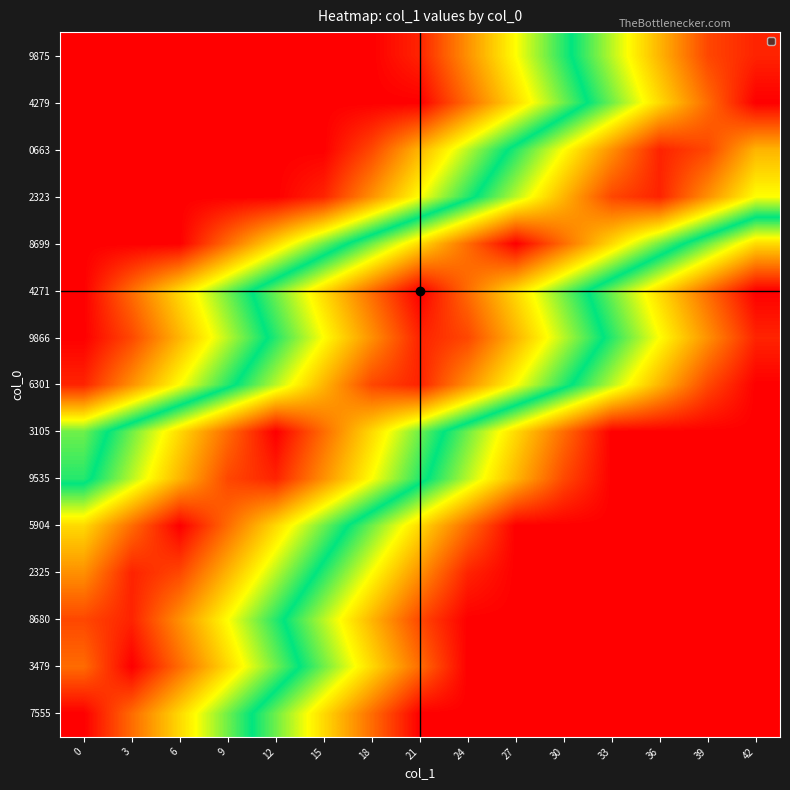

What is the spread (max minus min) of values at 3?

42